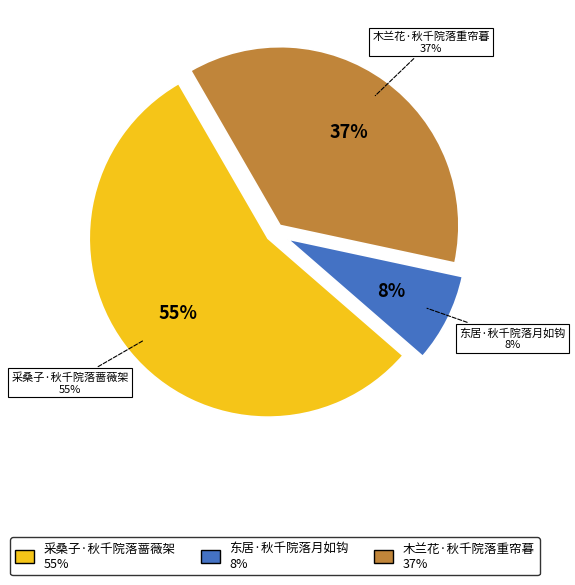

Does 东居·秋千院落月如钩 account for over 50% of the chart?

No